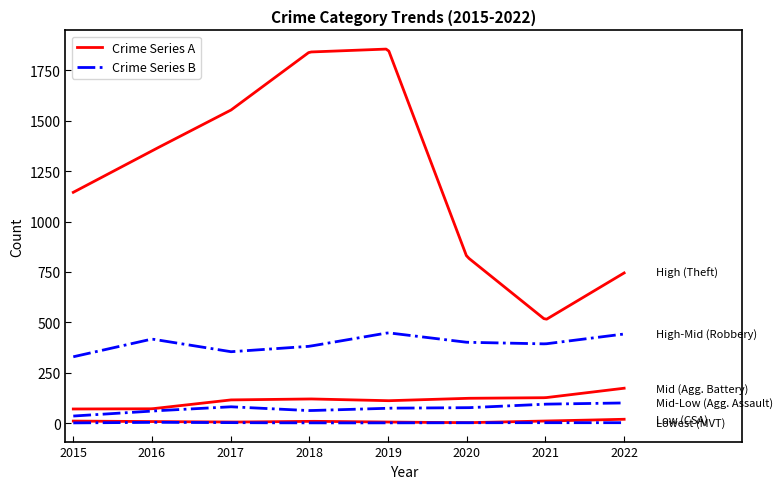

What is the difference between the highest and lowest values at 2019?

1855